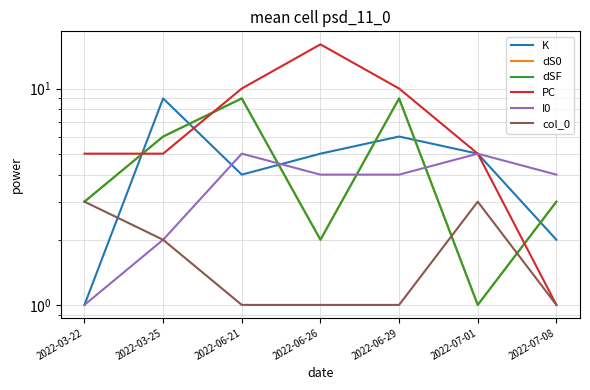

Reading right to left, extract all data points from this chart.

K: 2	5	6	5	4	9	1
dS0: 3	1	9	2	9	6	3
dSF: 3	1	9	2	9	6	3
PC: 1	5	10	16	10	5	5
I0: 4	5	4	4	5	2	1
col_0: 1	3	1	1	1	2	3